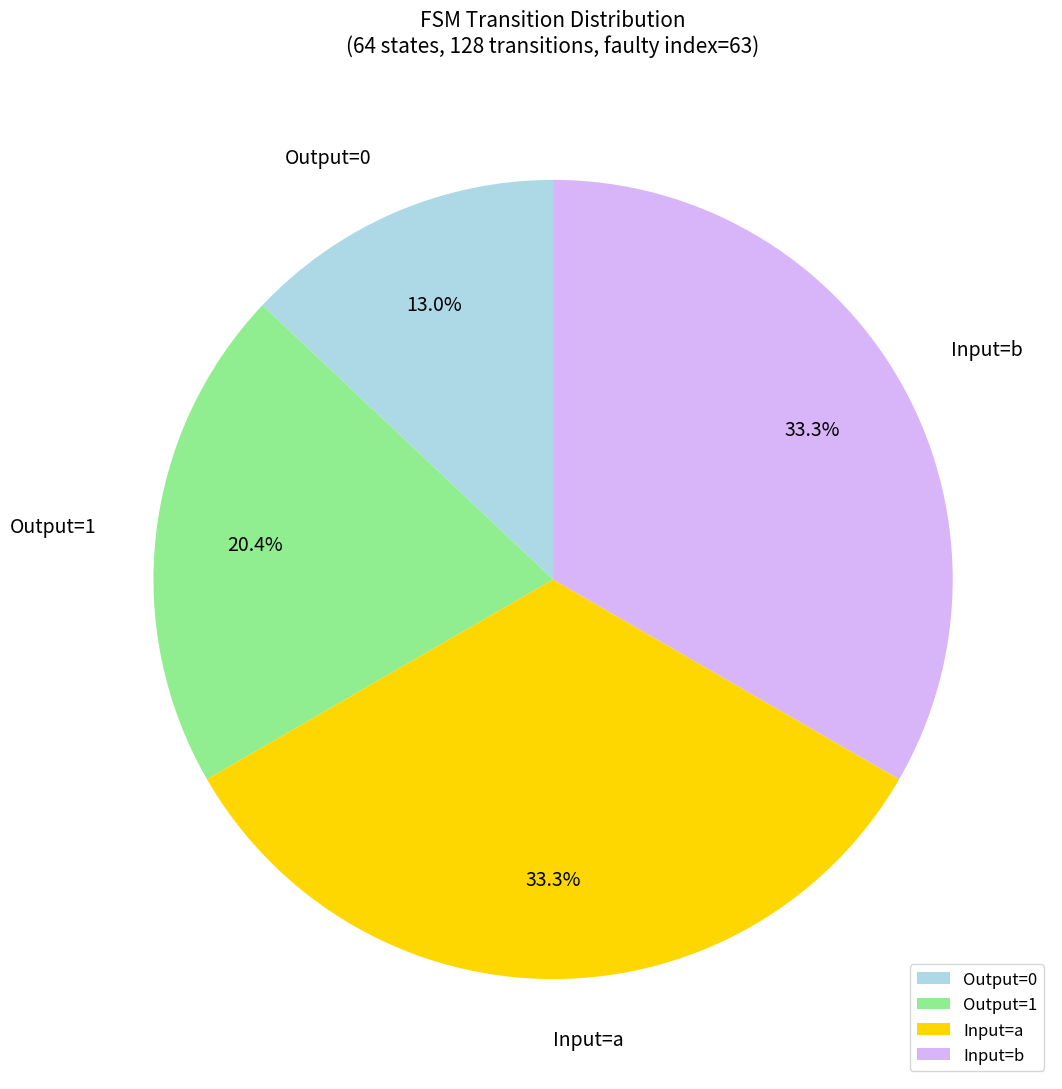

Does any single category account for the majority?

No